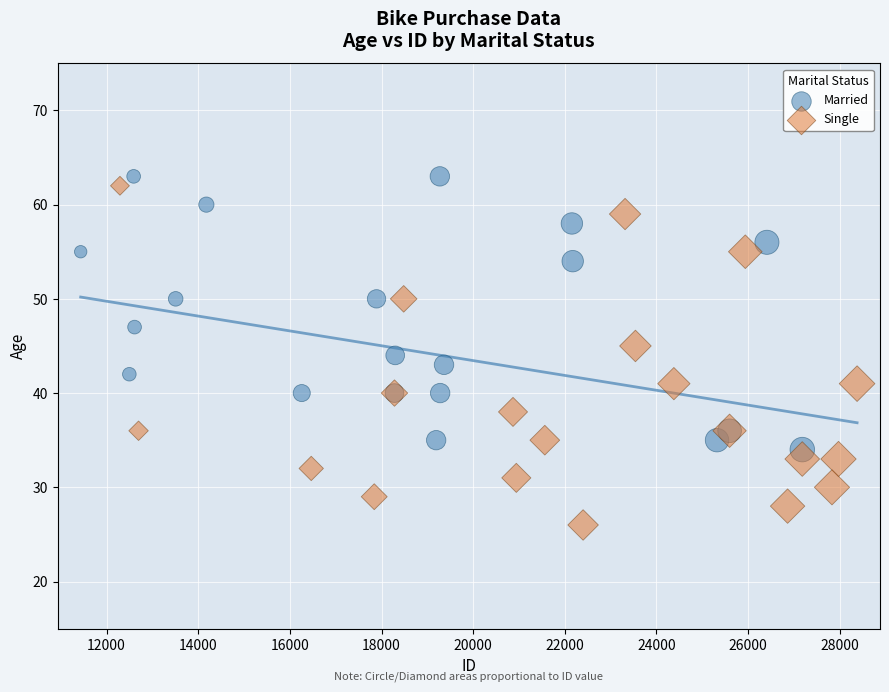

Which series contains the lowest Y value?

Single